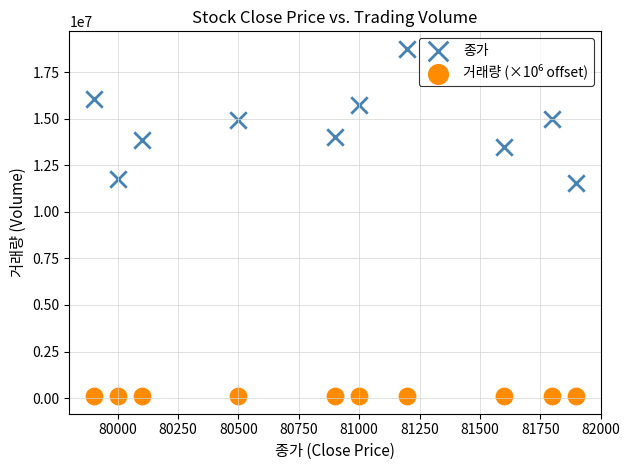

Which series reaches the maximum Y coordinate?

종가